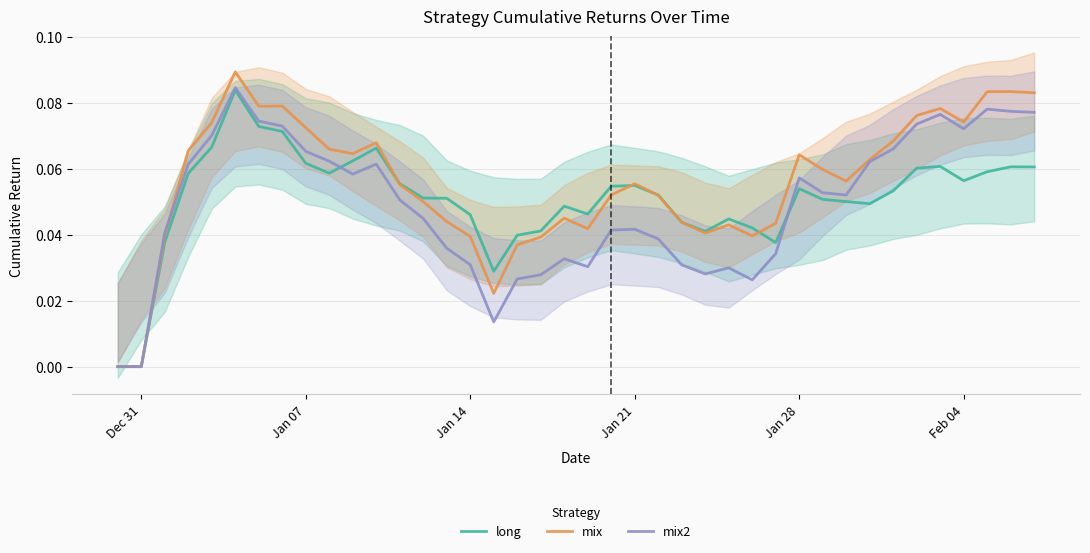

Is it true that long equals 0.0 at Jan 28?

False